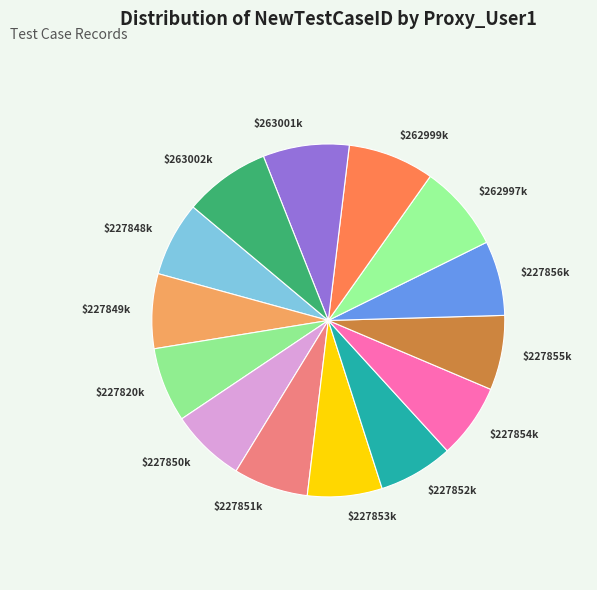

How many segments does this pie chart have?

14